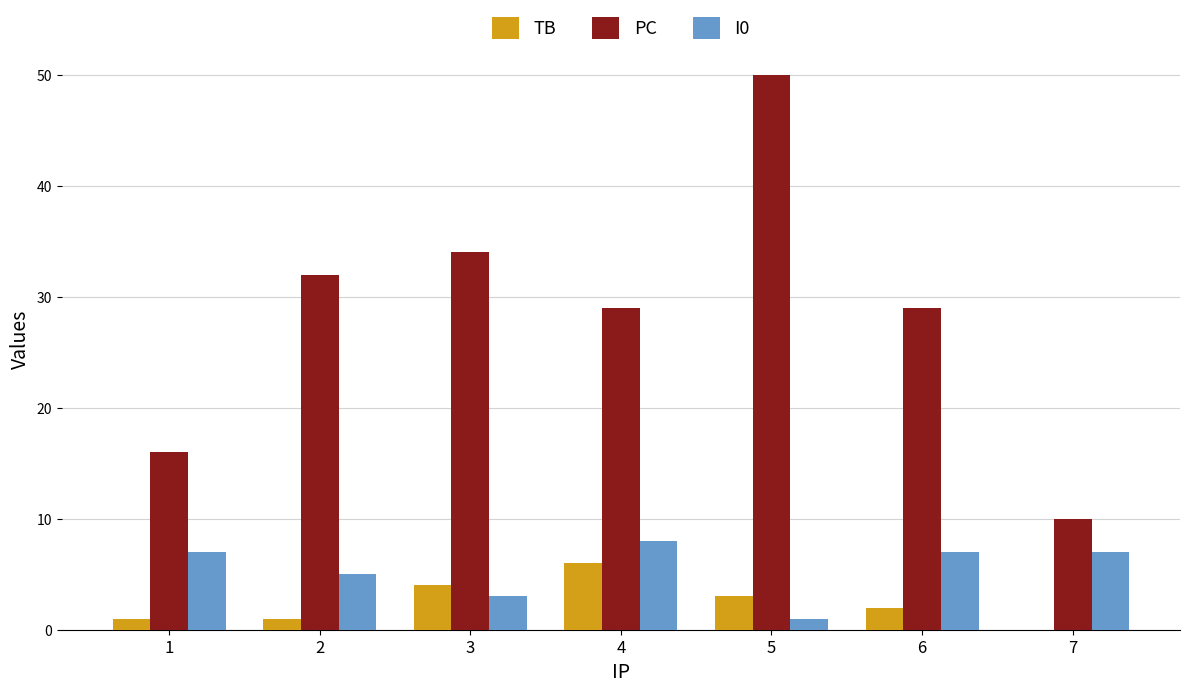

How many categories are shown in the chart?

7